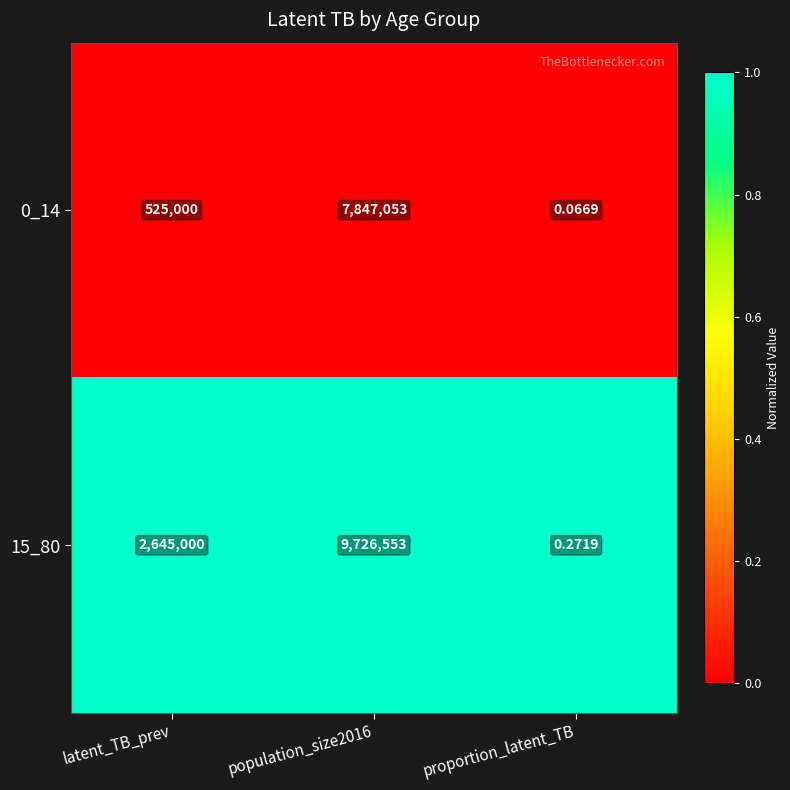

Is the value of 15_80 at latent_TB_prev greater than the value of 0_14 at population_size2016?

No